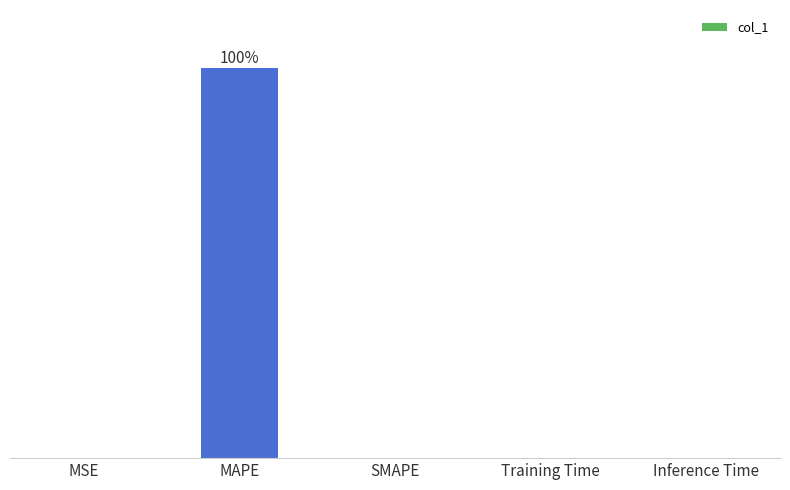

Reading right to left, what are all the values shown in this chart?

Inference Time=0.0	Training Time=0.0	SMAPE=0.0	MAPE=100.0	MSE=0.0